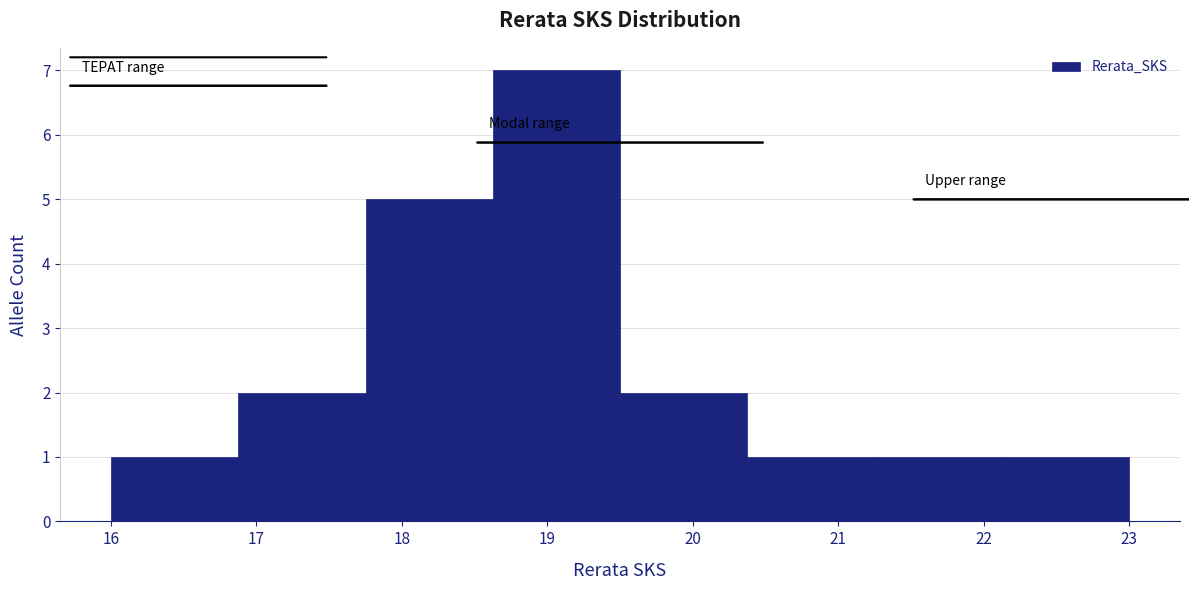

Reading left to right, transcribe this chart: for each bar, give the range it covers on the x-axis and its height. Neither the bar edges nor the heights are printed on the chart, so give them approximately, as read against the axes.

16.0 to 16.9: 1
16.9 to 17.8: 2
17.8 to 18.6: 5
18.6 to 19.5: 7
19.5 to 20.4: 2
20.4 to 21.3: 1
21.3 to 22.1: 1
22.1 to 23.0: 1